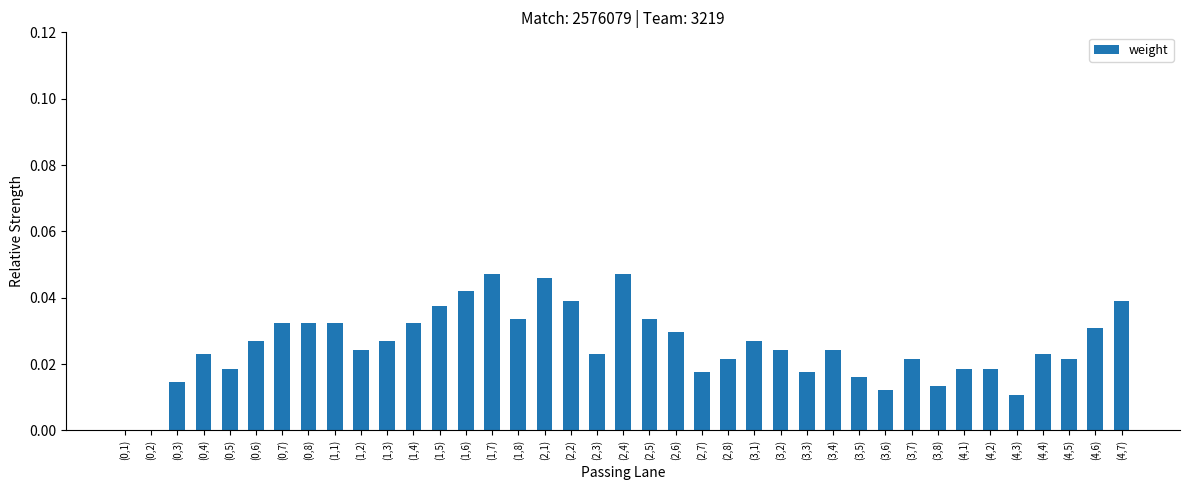

The value at (4,4) is 0.0. True or false?

True